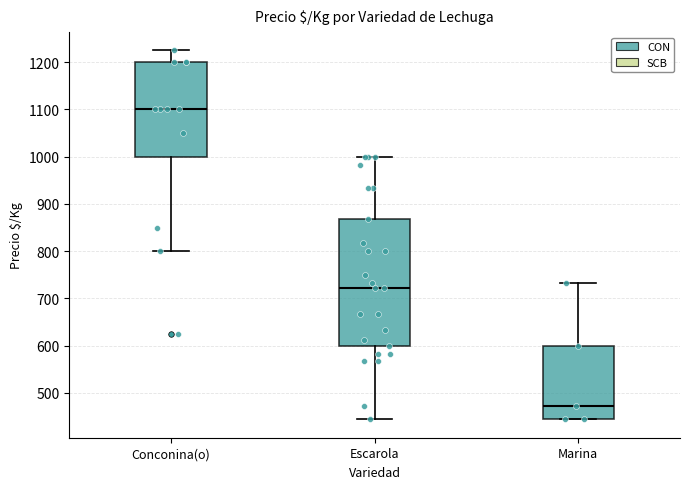

Reading left to right, read every box against the y-axis: the position of its median line, the range the box covers, and the ends of its whiskers. The values are not printed on the chart, so give them approximately, as read against the axis.

Conconina(o): median 1100, box 1000 to 1200, whiskers 800 to 1230
Escarola: median 720, box 600 to 870, whiskers 440 to 1000
Marina: median 470, box 440 to 600, whiskers 440 to 730